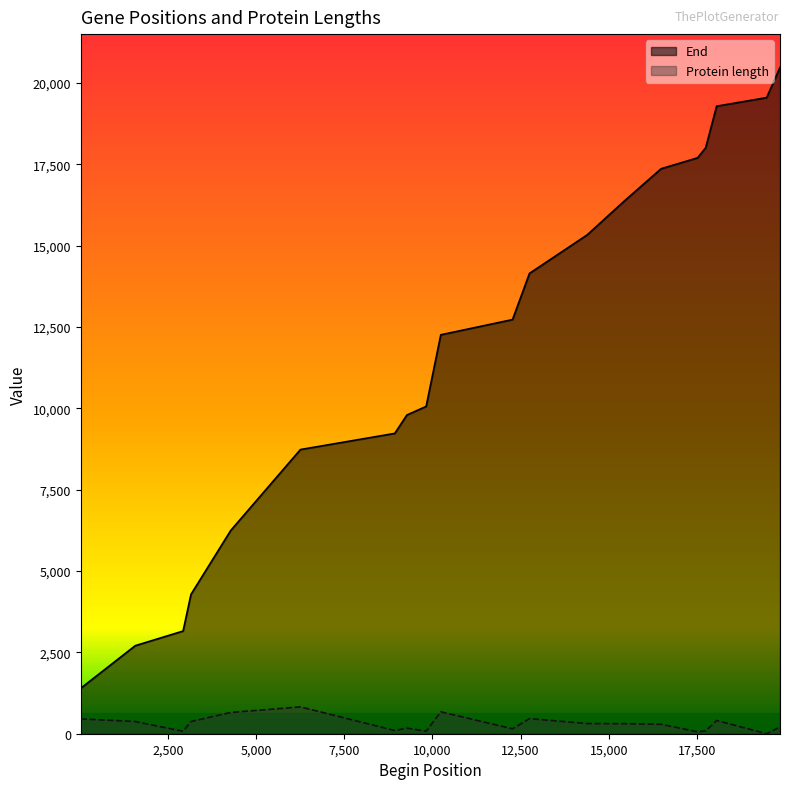

True or false: Protein length and End cross at least once.

False